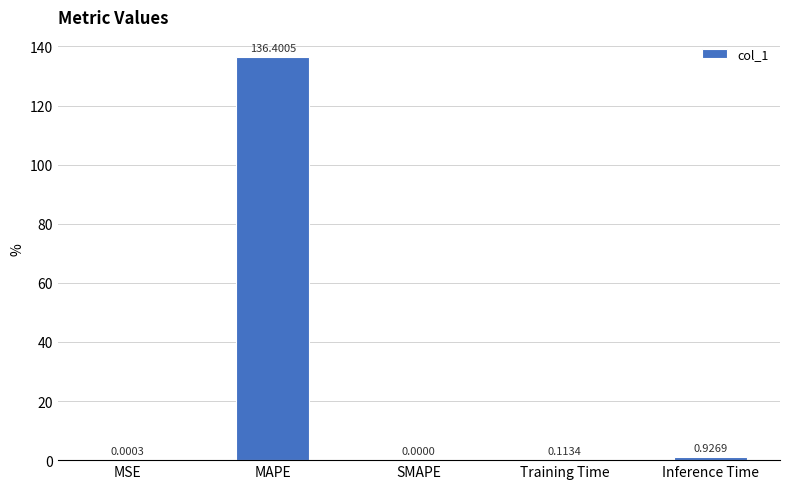

Between Training Time and MAPE, which is larger?

MAPE